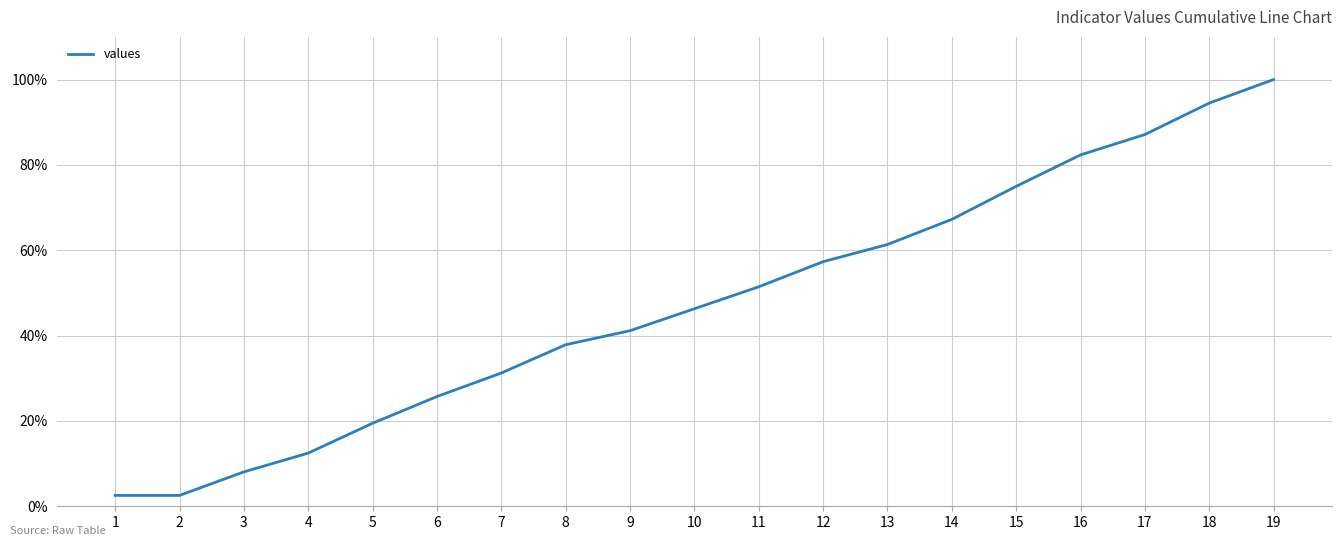

What is the minimum value shown in the chart?

2.5